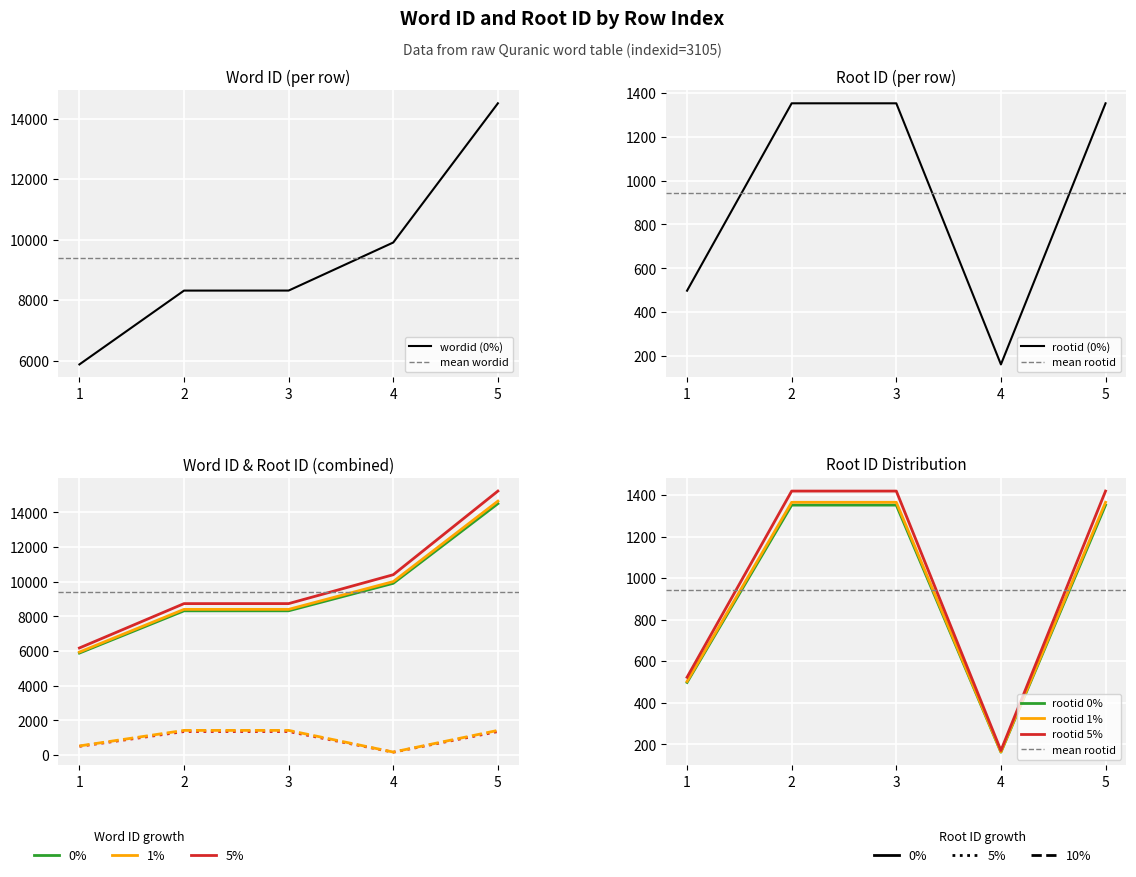

What position from the left is wordid?

2